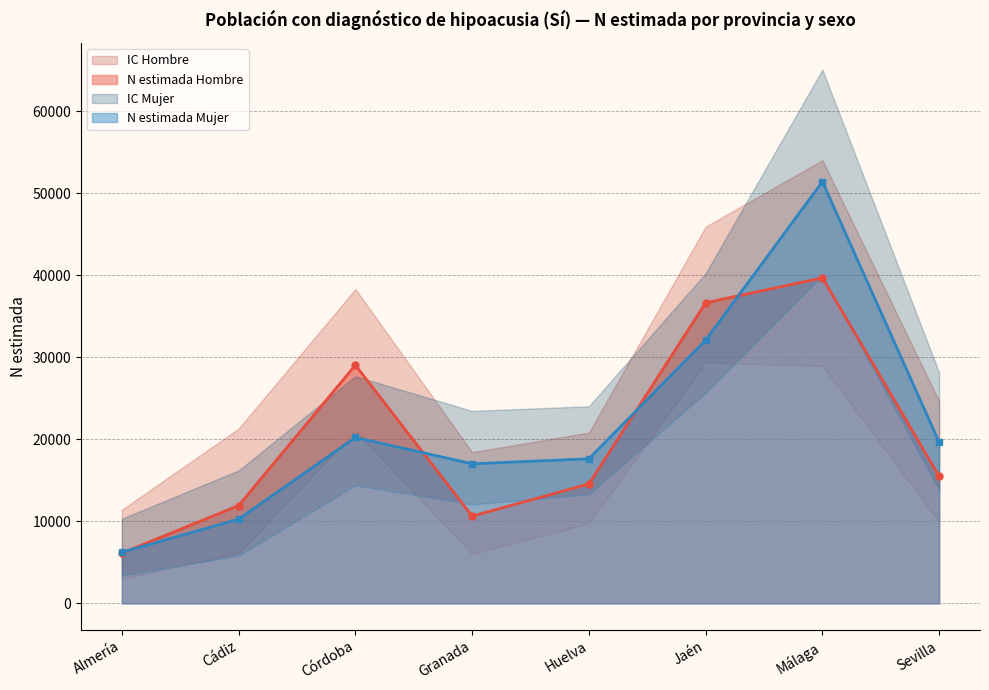

Which has a higher value, Cádiz or Córdoba?

Córdoba